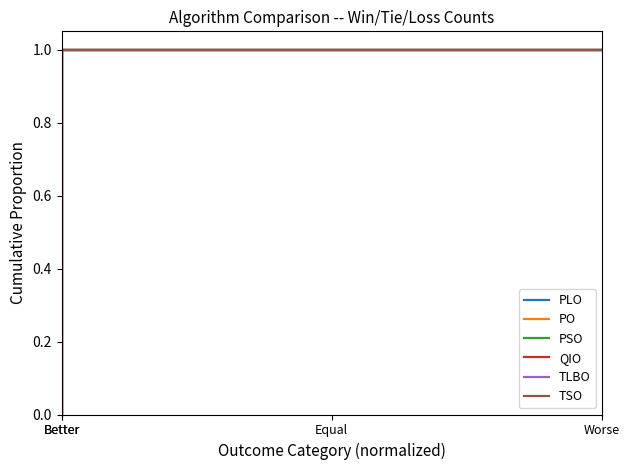

Which label corresponds to the smallest value in the chart?

Better